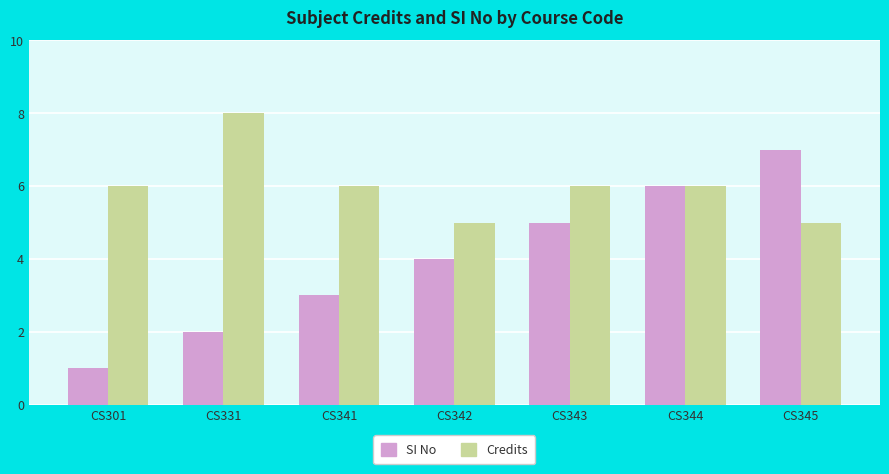

Where is SI No nearest to the value 4?

CS342